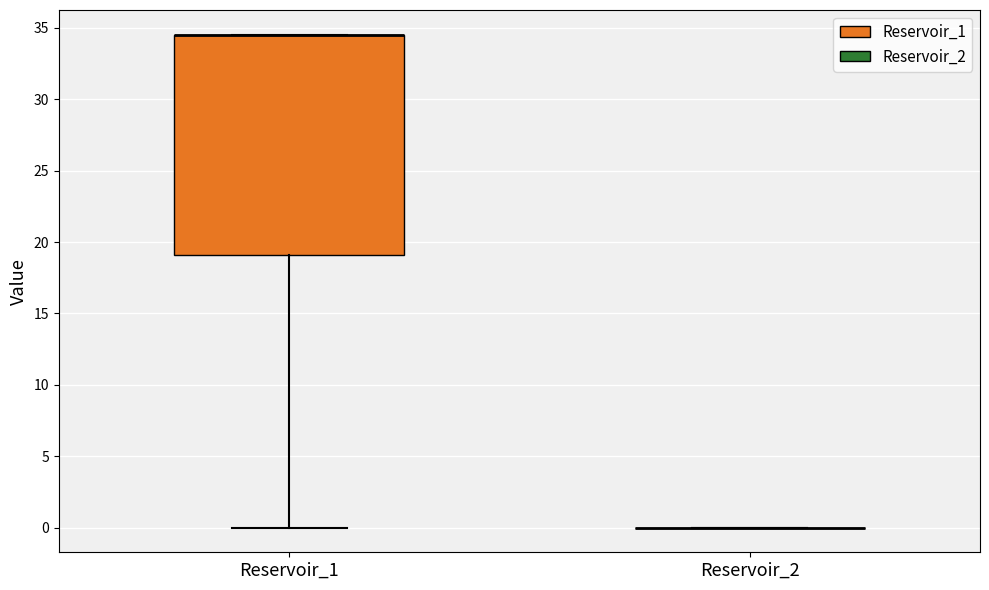

Reading left to right, read every box against the y-axis: the position of its median line, the range the box covers, and the ends of its whiskers. The values are not printed on the chart, so give them approximately, as read against the axis.

Reservoir_1: median 34.5 (drawn on the box's upper edge), box 19.0 to 34.5, whiskers 0.0 to 34.5
Reservoir_2: box collapsed to a line at 0.0, whiskers 0.0 to 0.0